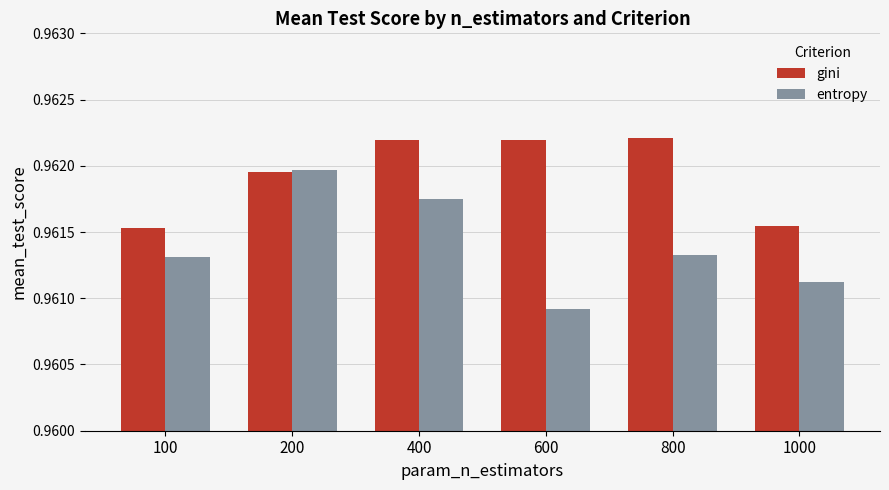

Which series has the widest spread of values?

entropy